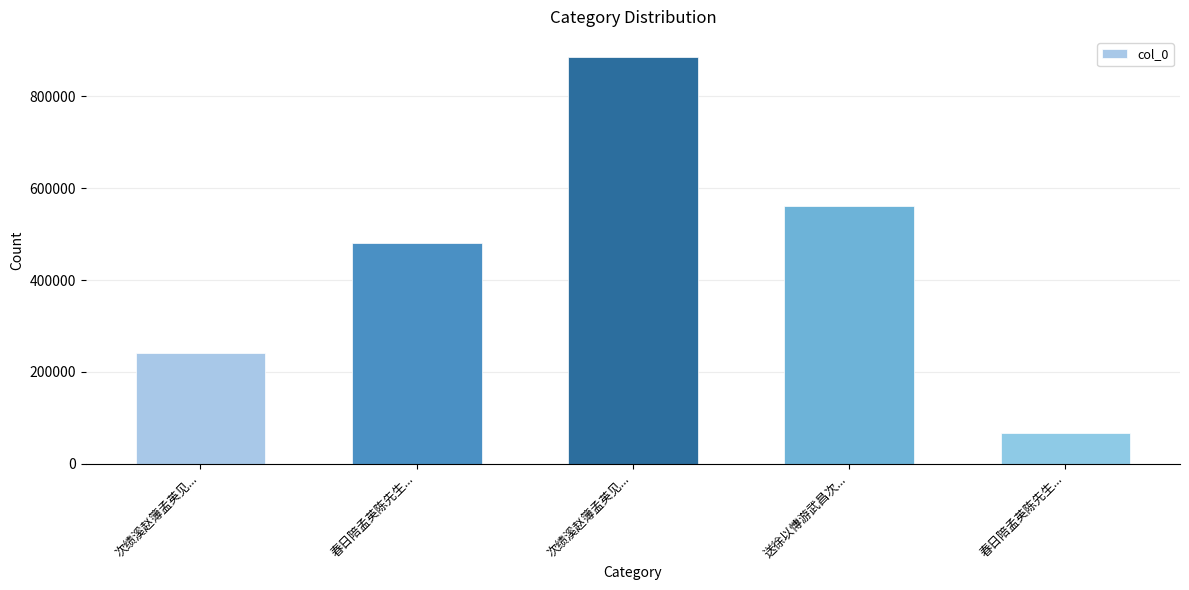

What is the difference between the maximum and minimum values?

819079